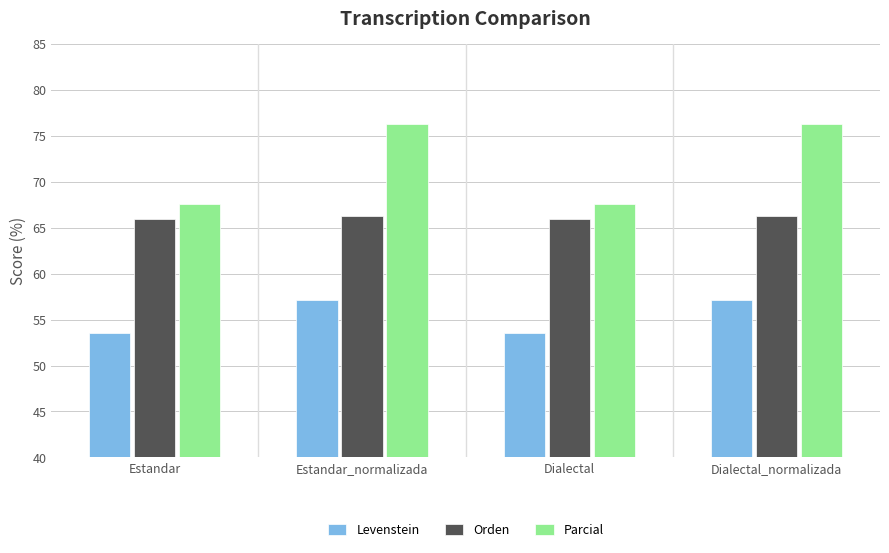

What is the sum of all Orden values?

264.4